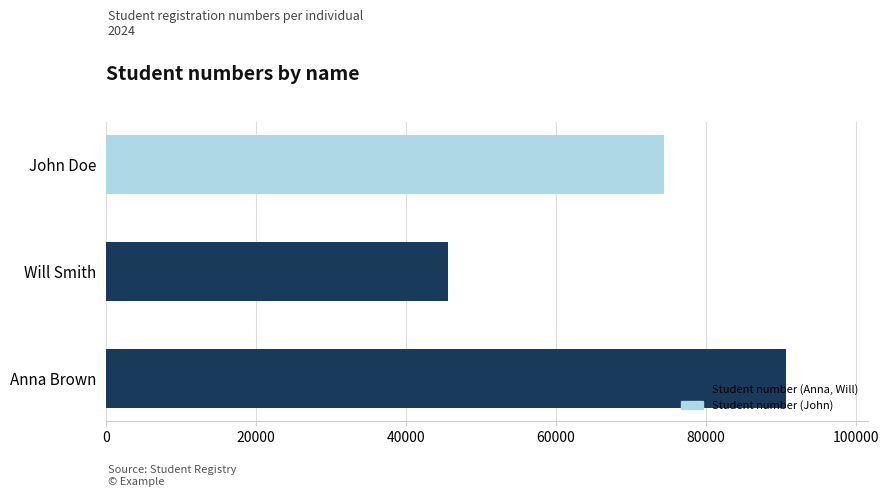

Reading bottom to top, list all the values displayed in this chart.

90764	45675	74466